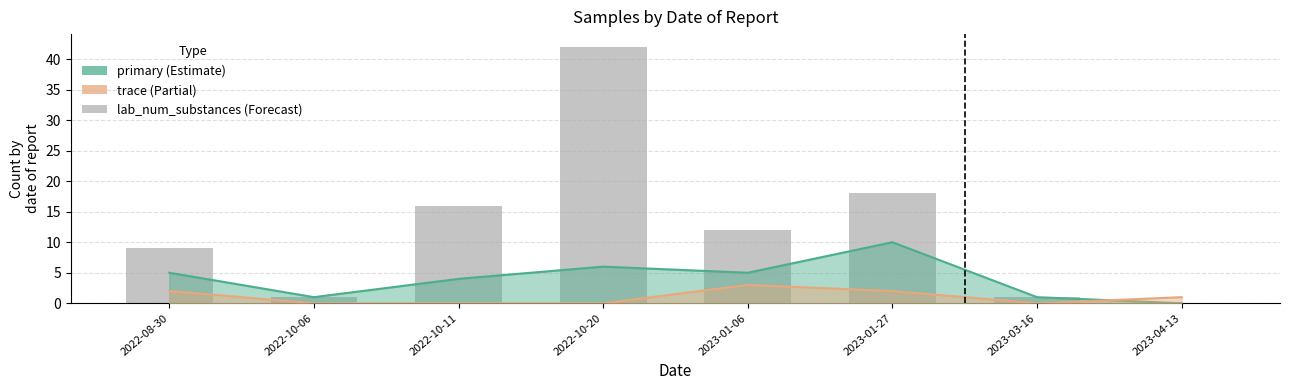

How many data points does each series have?

8